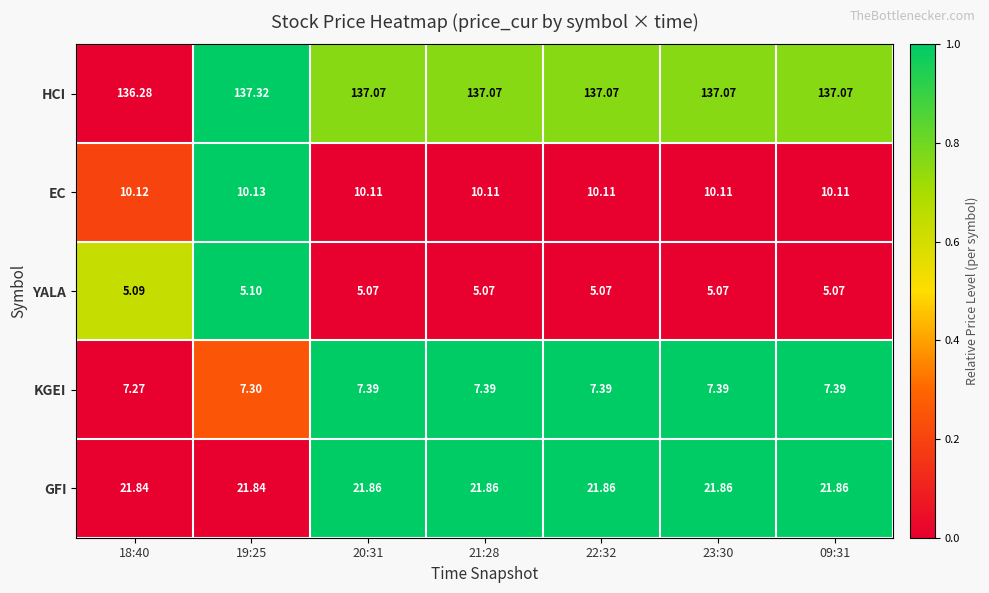

At 18:40, list the series in order from largest to smallest.

HCI, GFI, EC, KGEI, YALA